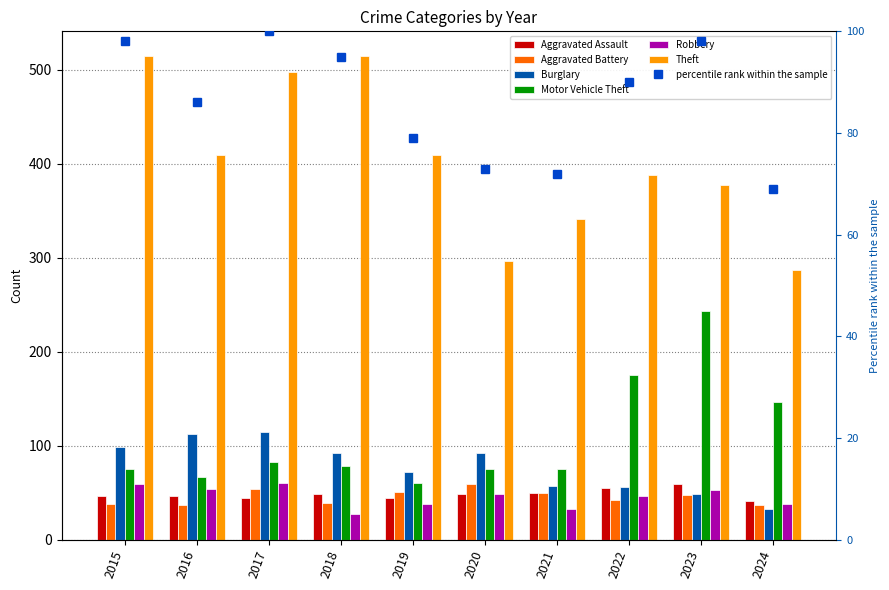

True or false: Aggravated Assault has a value of 48 at 2020.

True